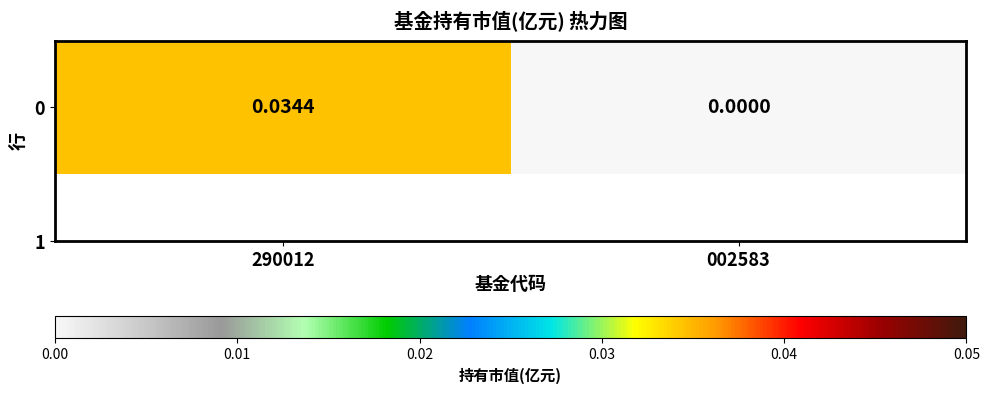

True or false: the data shows 0.0 at 290012.

False